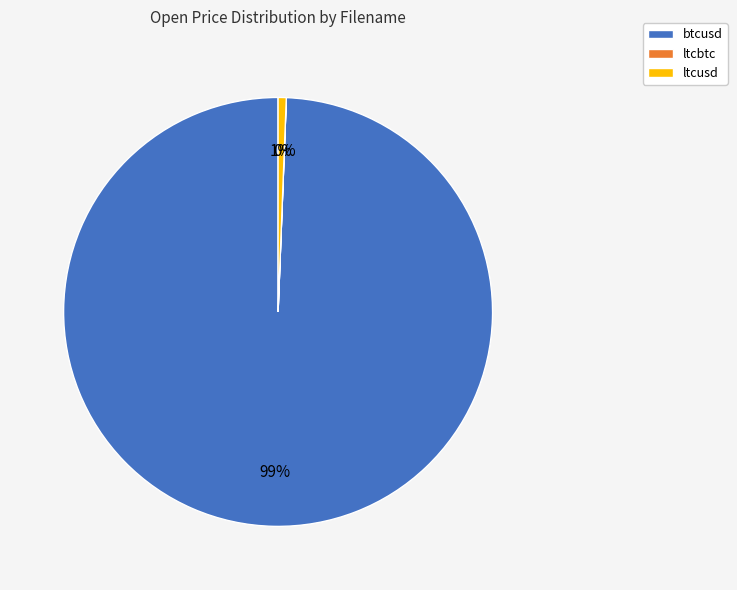

To the nearest percent, what is the average slice percentage?

33%